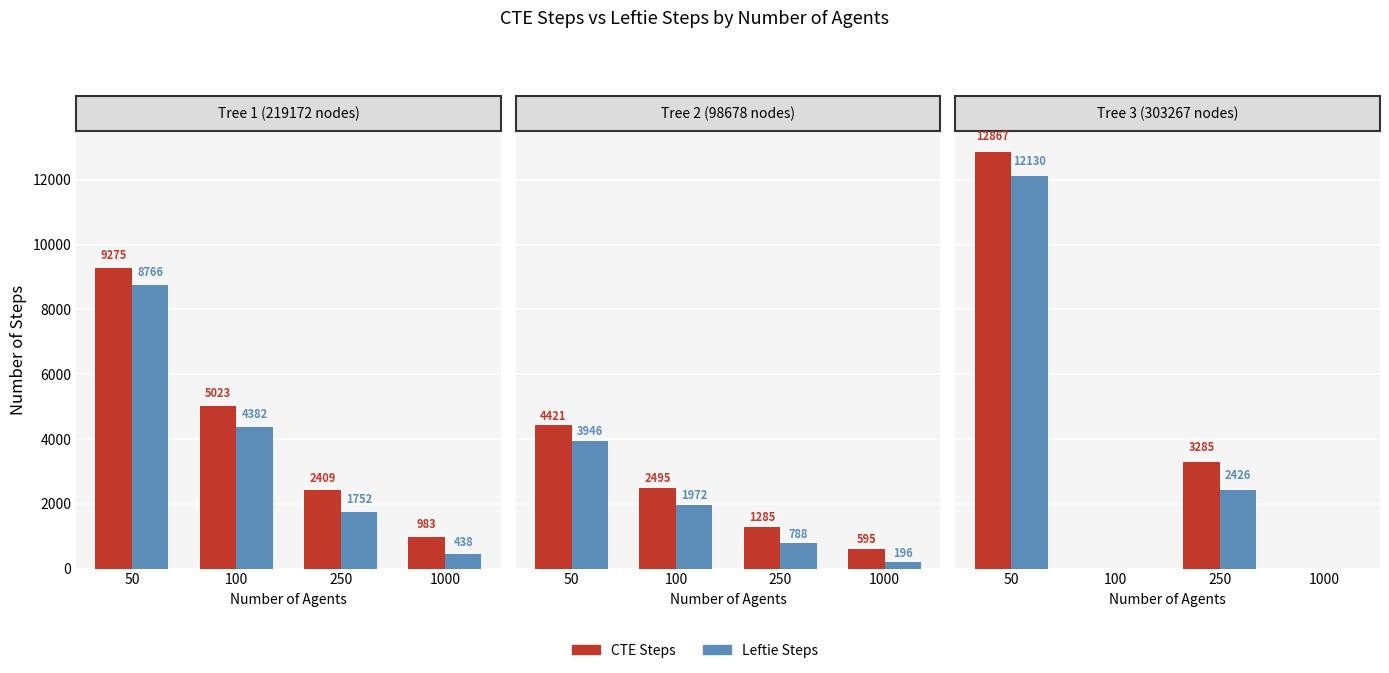

What are all the series names shown in the legend?

CTE Steps, Leftie Steps